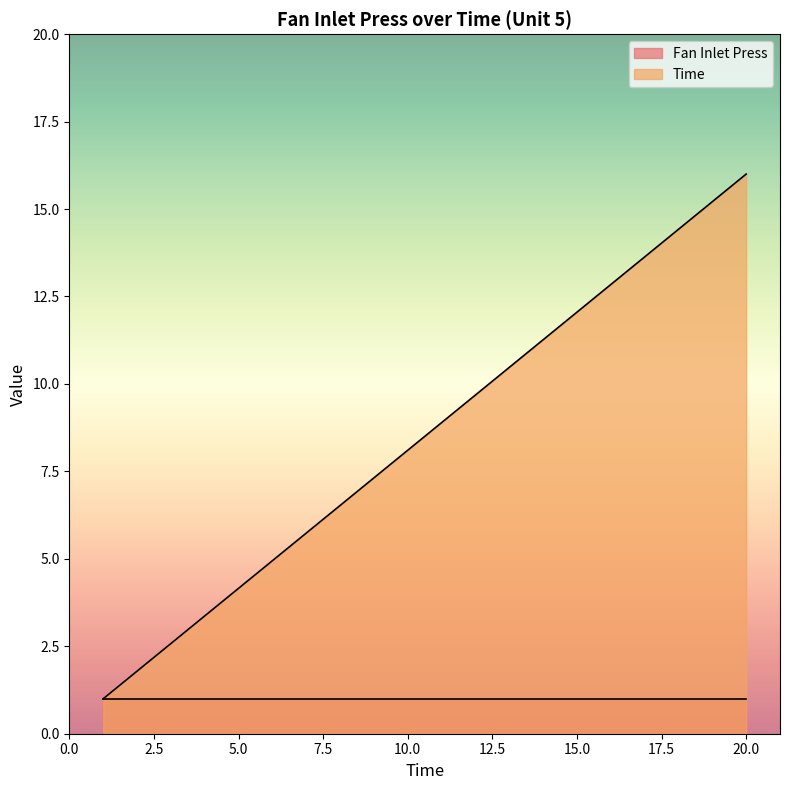

Read the value at 4.

3.4